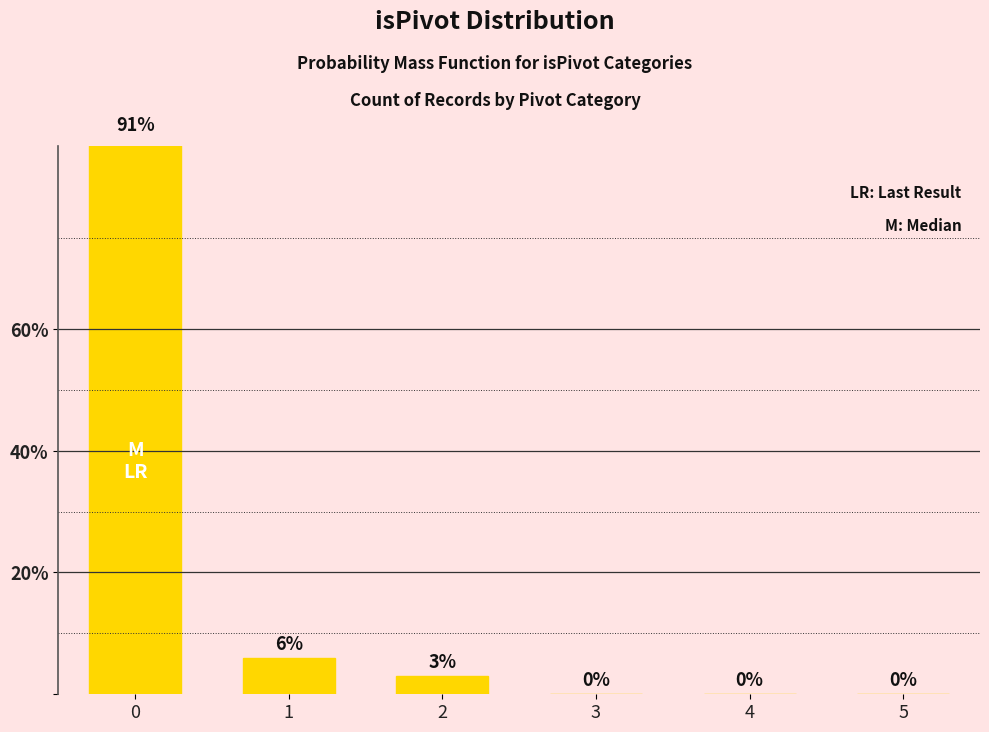

What is the average value?

16.7